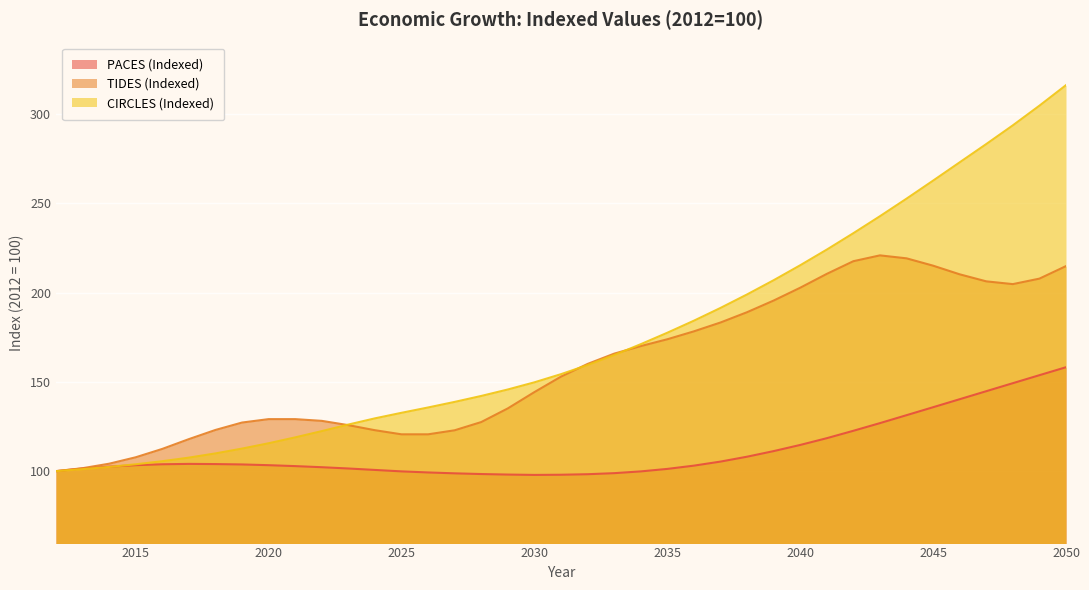

The PACES (Indexed) series shows 103.3 at 2020. True or false?

True